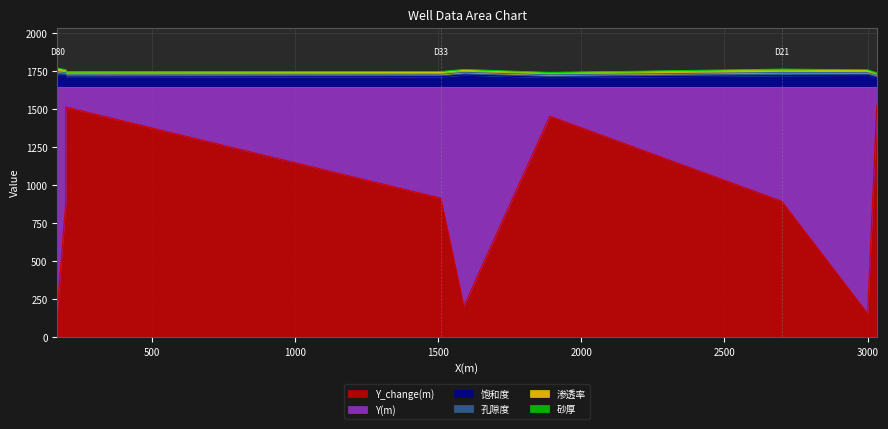

What is the value of the 砂厚 point at the 8th from the left?

4.5